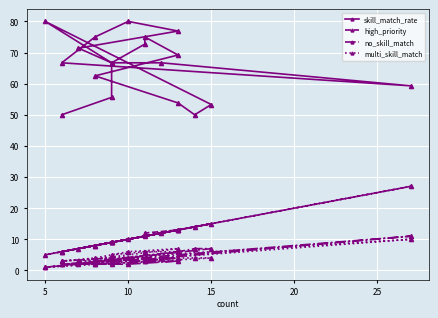

Reading left to right, what are all the values shown in this chart?

skill_match_rate: 66.7	72.7	75.0	69.2	62.5	53.8	50.0	53.3	80.0	66.7	66.7	59.3	66.7	75.0	80.0	76.9	71.4	66.7	55.6	50.0
high_priority: 9.0	11.0	12.0	13.0	8.0	13.0	14.0	15.0	5.0	9.0	12.0	27.0	6.0	8.0	10.0	13.0	7.0	9.0	9.0	6.0
no_skill_match: 3.0	3.0	3.0	4.0	3.0	6.0	7.0	7.0	1.0	3.0	4.0	11.0	2.0	2.0	2.0	3.0	2.0	3.0	4.0	3.0
multi_skill_match: 5.0	6.0	6.0	6.0	2.0	4.0	4.0	4.0	1.0	3.0	4.0	10.0	3.0	4.0	6.0	7.0	3.0	3.0	2.0	2.0